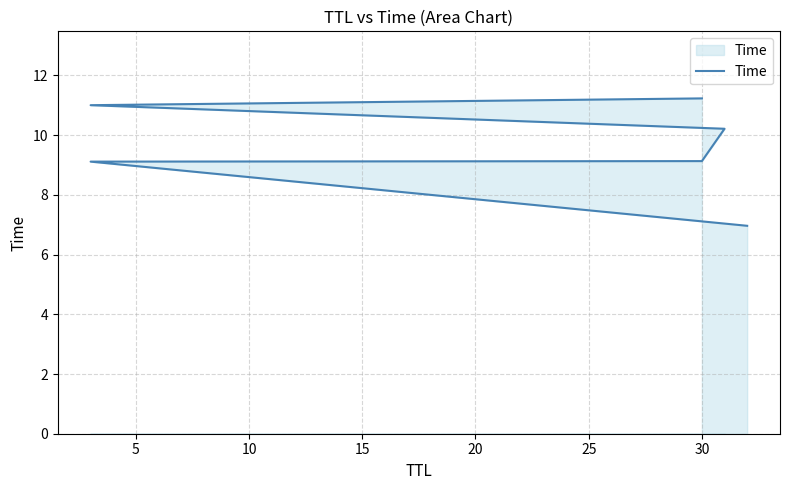

Approximately how many times larger is the value at 25 compared to 0?

1.6